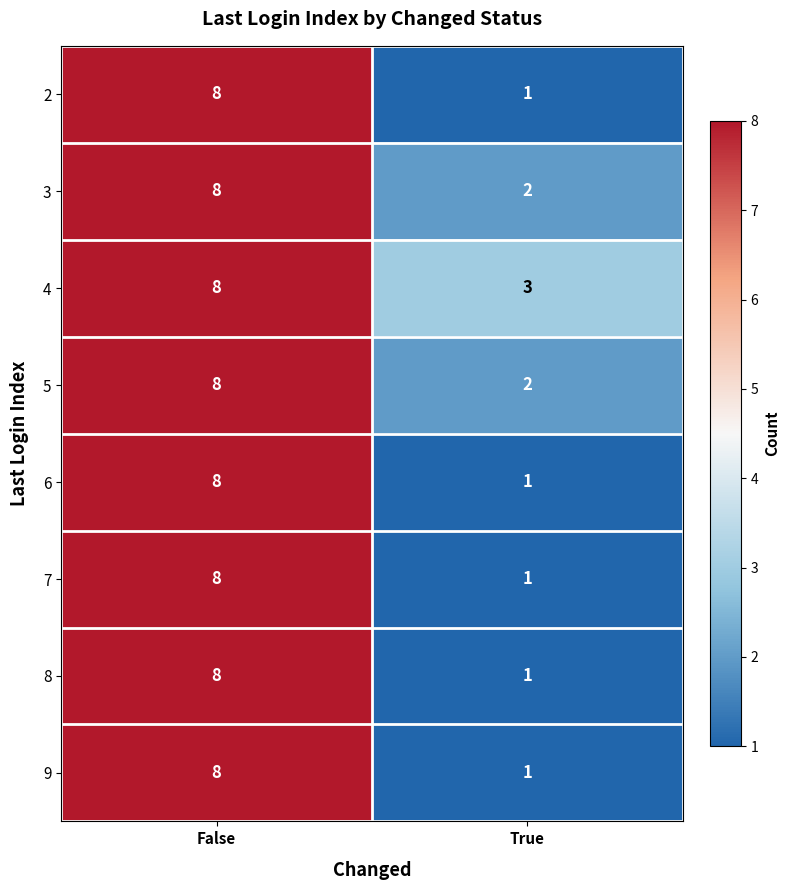

Is it true that 7 equals 1 at True?

True